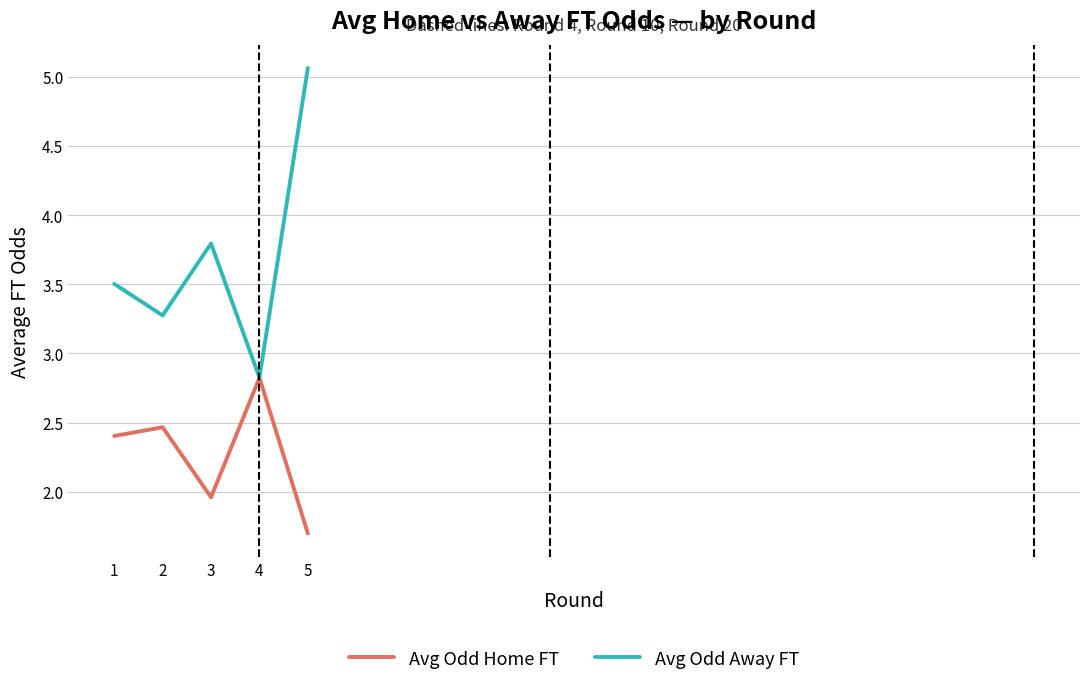

Read the Avg Odd Home FT value at 2.

2.5